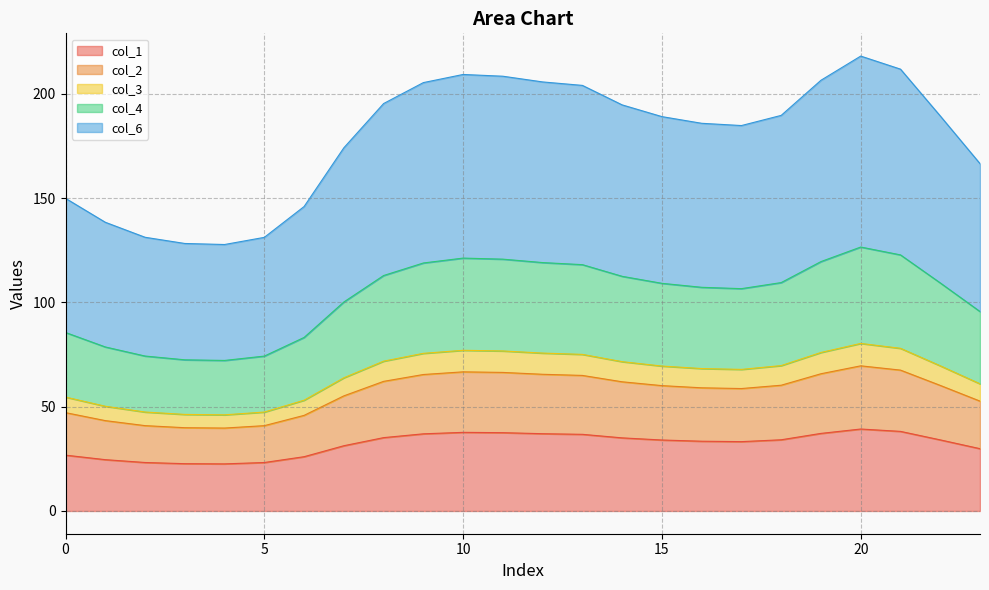

What is the difference between the second highest and minimum values in the col_3 series?

31.9